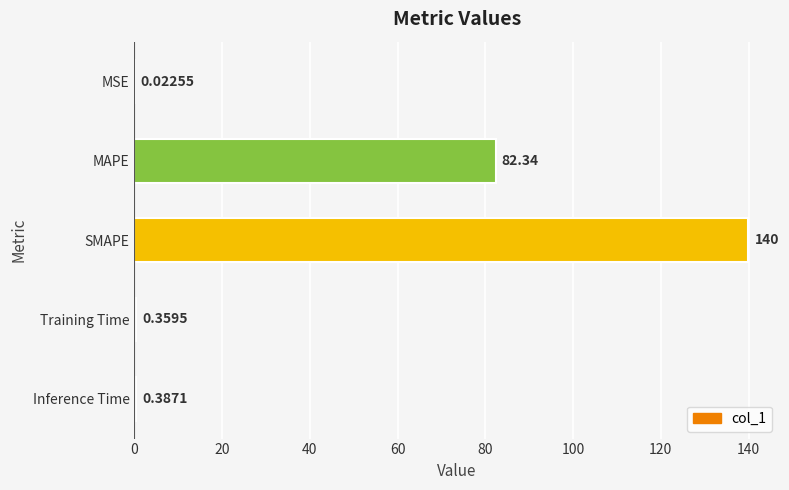

Between Inference Time and SMAPE, which is larger?

SMAPE